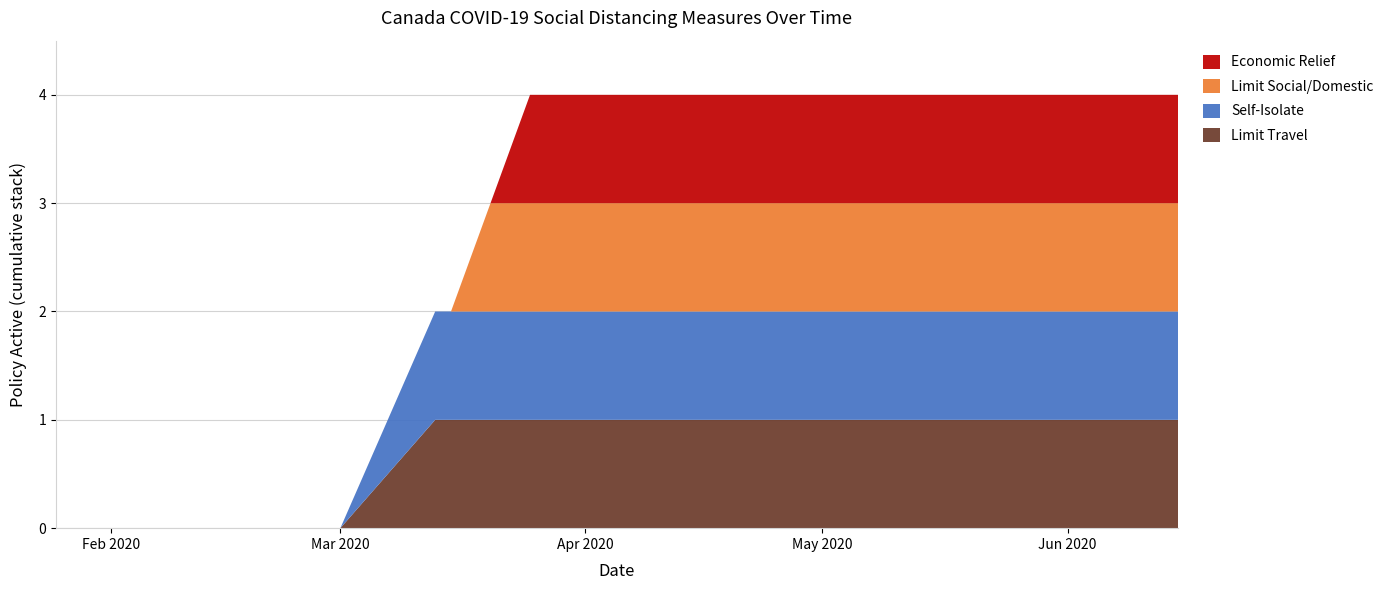

Reading left to right, what are all the values shown in this chart?

socialdistance_limittravel: 2020-01-25=0	2020-02-01=0	2020-02-15=0	2020-03-01=0	2020-03-13=1	2020-03-15=1	2020-03-20=1	2020-03-25=1	2020-04-01=1	2020-04-10=1	2020-04-20=1	2020-05-01=1	2020-05-15=1	2020-06-01=1	2020-06-15=1
socialdistance_selfisolate: 2020-01-25=0	2020-02-01=0	2020-02-15=0	2020-03-01=0	2020-03-13=1	2020-03-15=1	2020-03-20=1	2020-03-25=1	2020-04-01=1	2020-04-10=1	2020-04-20=1	2020-05-01=1	2020-05-15=1	2020-06-01=1	2020-06-15=1
socialdistance_limitsocialdomestic: 2020-01-25=0	2020-02-01=0	2020-02-15=0	2020-03-01=0	2020-03-13=0	2020-03-15=0	2020-03-20=1	2020-03-25=1	2020-04-01=1	2020-04-10=1	2020-04-20=1	2020-05-01=1	2020-05-15=1	2020-06-01=1	2020-06-15=1
socialdistance_econrelief: 2020-01-25=0	2020-02-01=0	2020-02-15=0	2020-03-01=0	2020-03-13=0	2020-03-15=0	2020-03-20=0	2020-03-25=1	2020-04-01=1	2020-04-10=1	2020-04-20=1	2020-05-01=1	2020-05-15=1	2020-06-01=1	2020-06-15=1